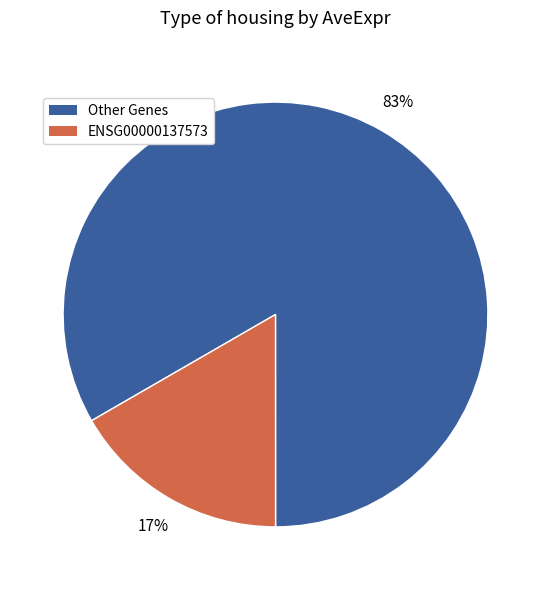

Does any single category account for the majority?

Yes